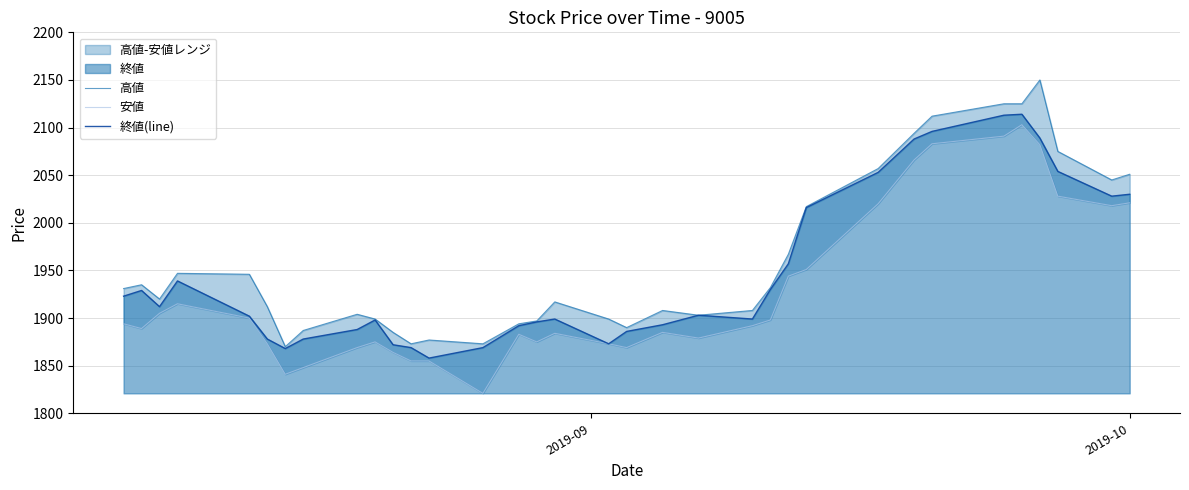

Is the value of 安値 at 20 greater than the value of 終値(line) at 33?

No